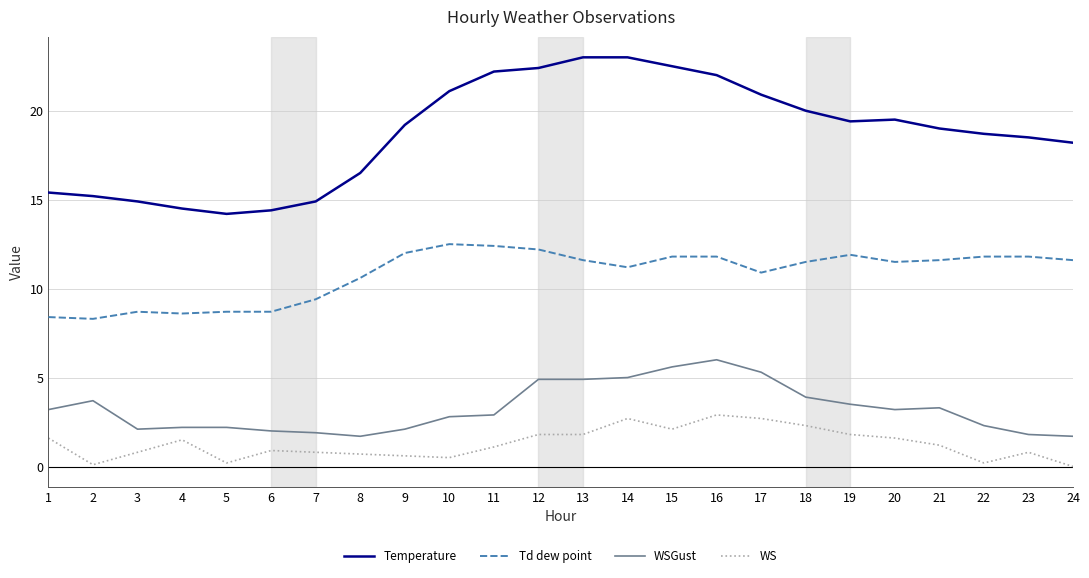

What is the average value of the Td dew point series?

10.8